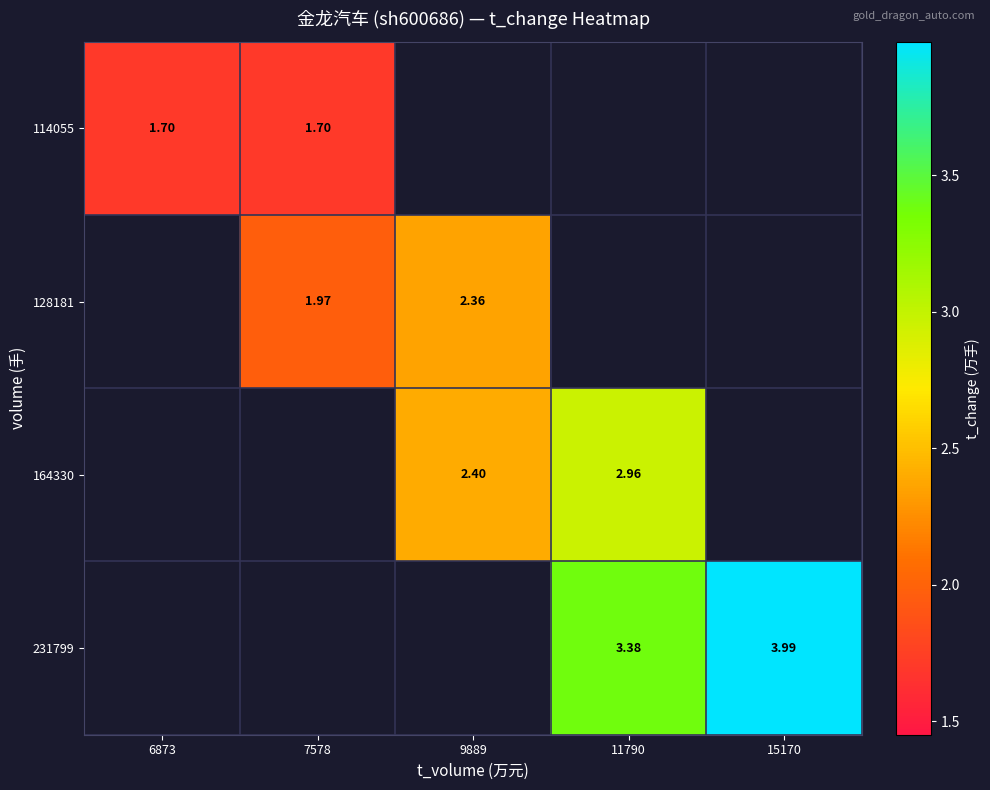

List the labels in order of 114055 value, largest first.

6873, 7578, 9889, 11790, 15170